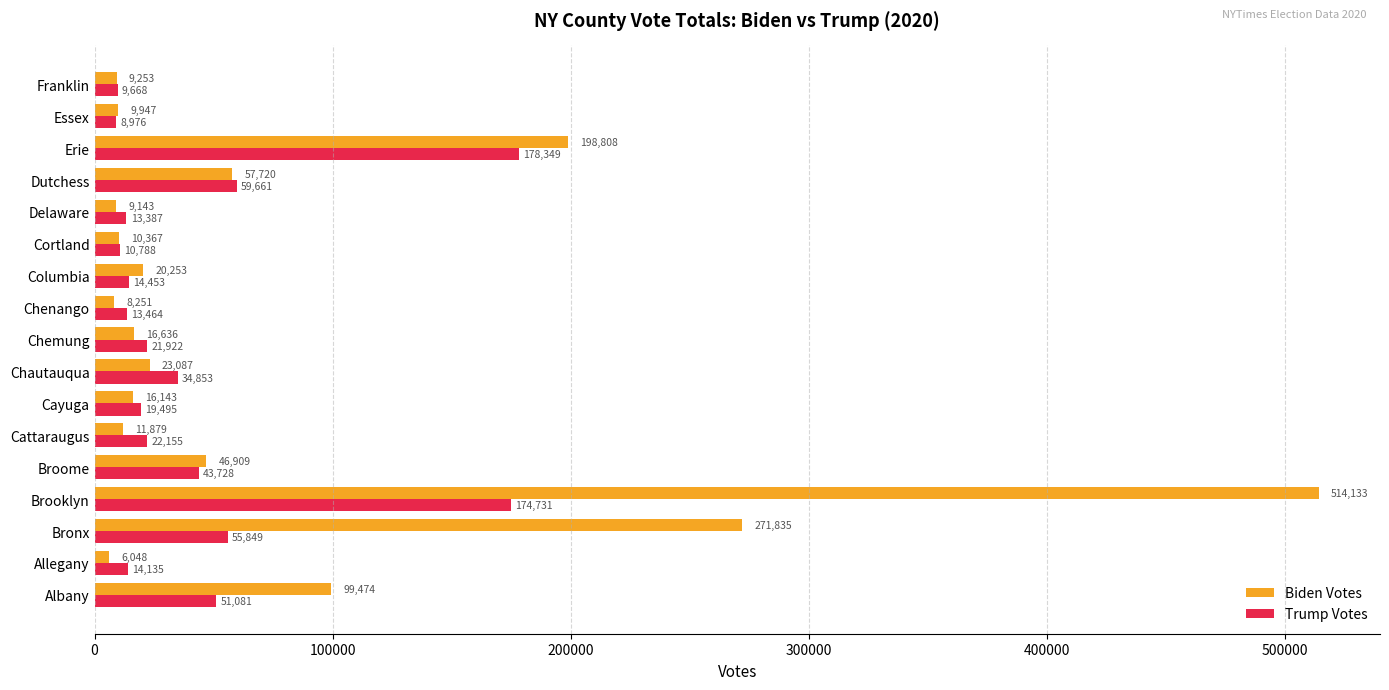

Which series changed the most between Chemung and Erie?

Biden Votes